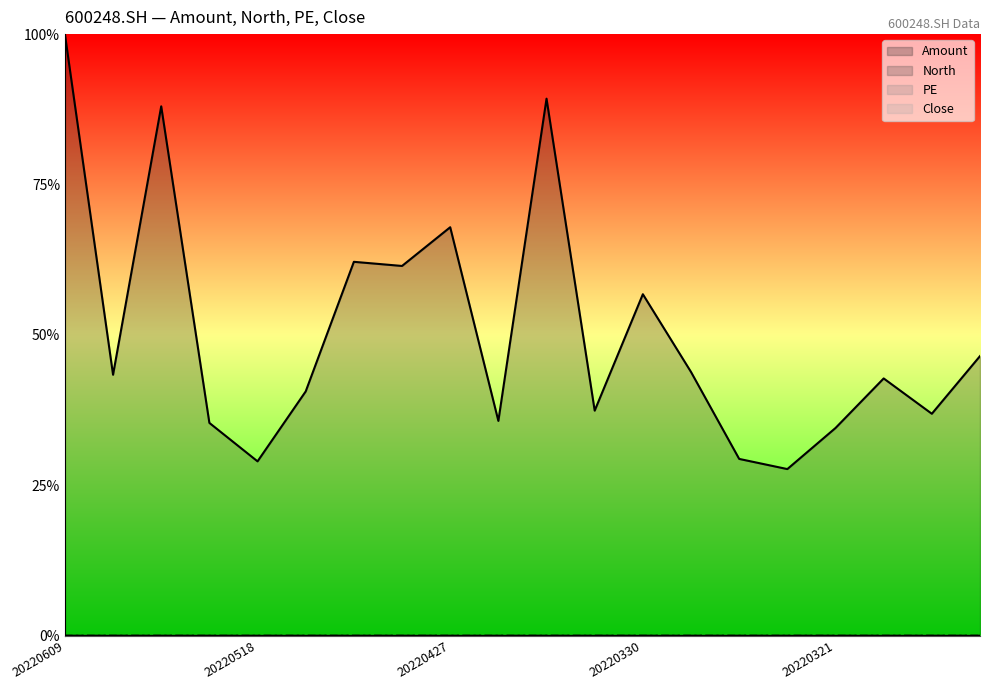

Is it true that Close equals 0.0 at 20220518?

True